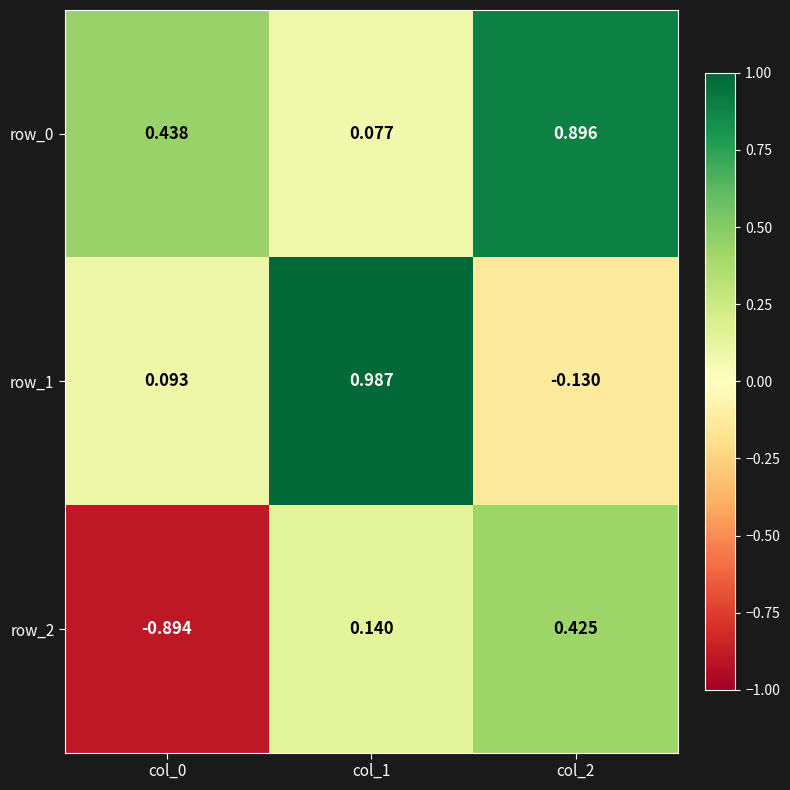

How many positive values does the row_2 series have?

2